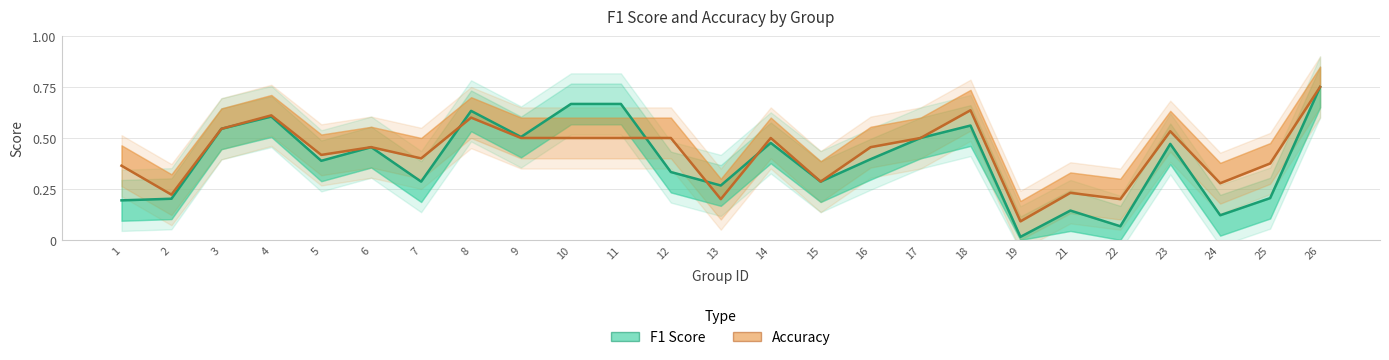

At which label does f1 reach its minimum?

19